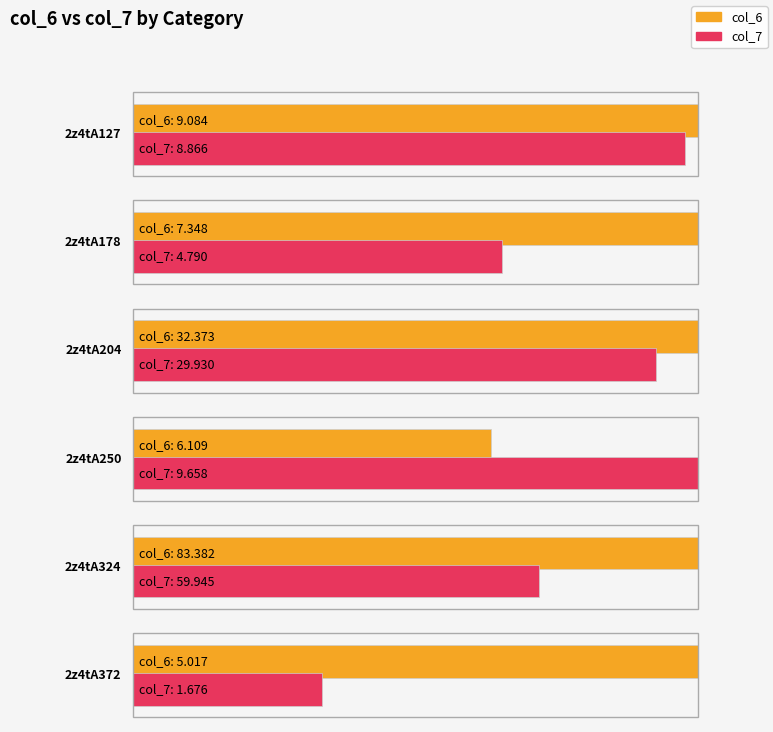

Which series changed the most between 2z4tA127 and 2z4tA324?

col_6